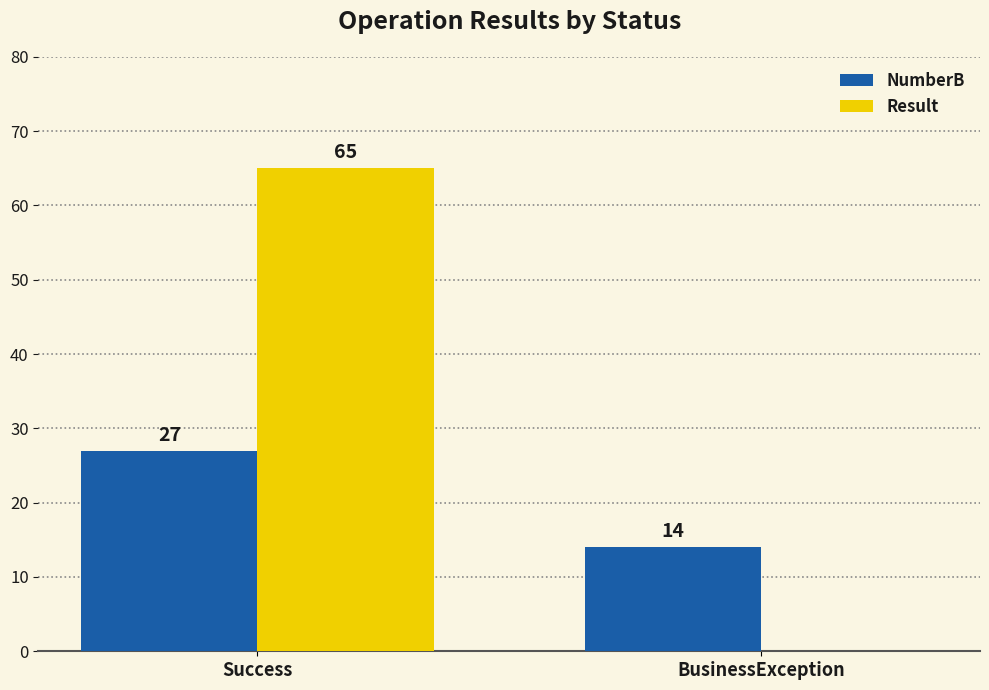

What is the sum of the NumberB values at Success and BusinessException?

41